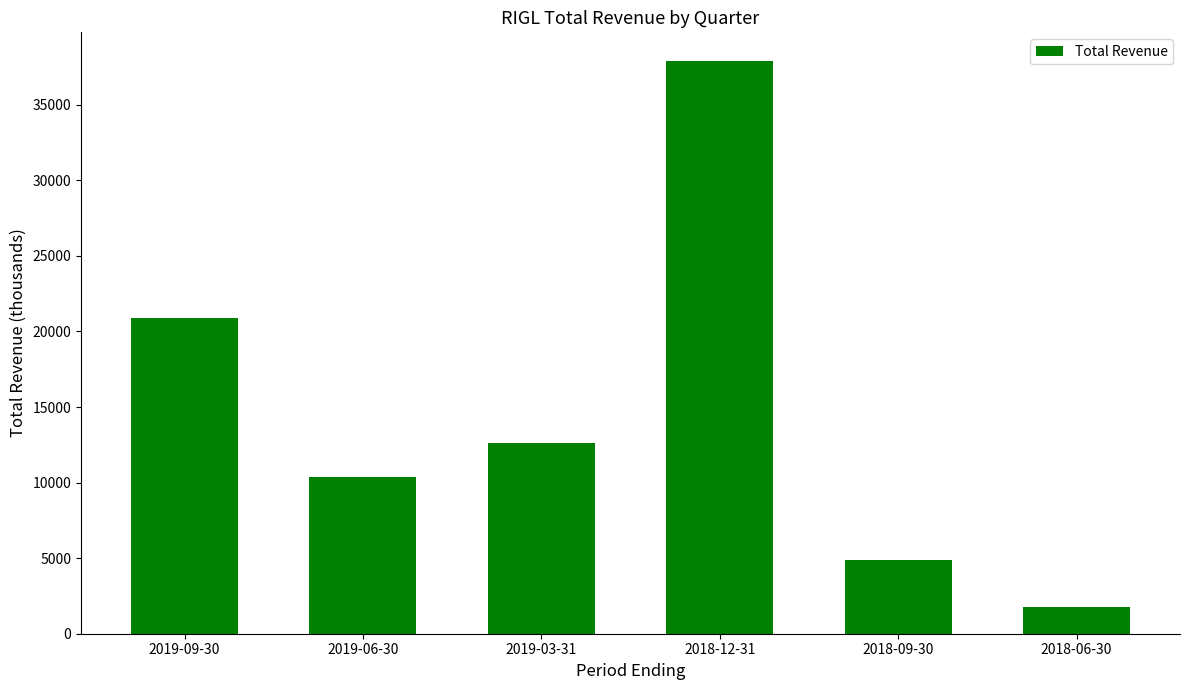

What is the change in value from 2019-09-30 to 2019-03-31?

-8300